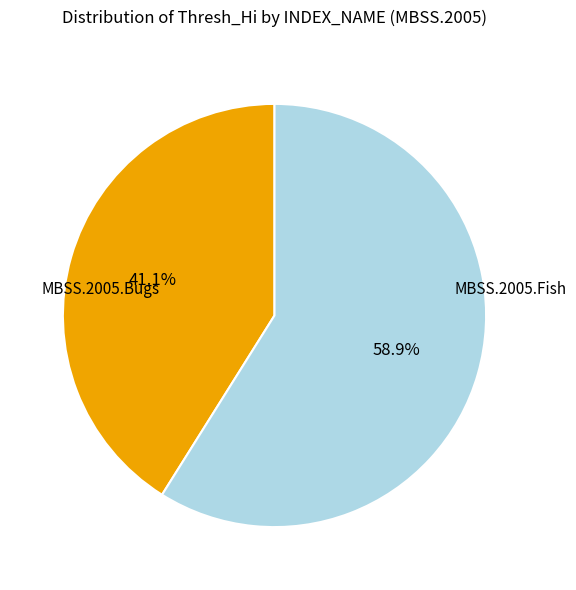

What percentage do MBSS.2005.Fish and MBSS.2005.Bugs together represent?

100.0%